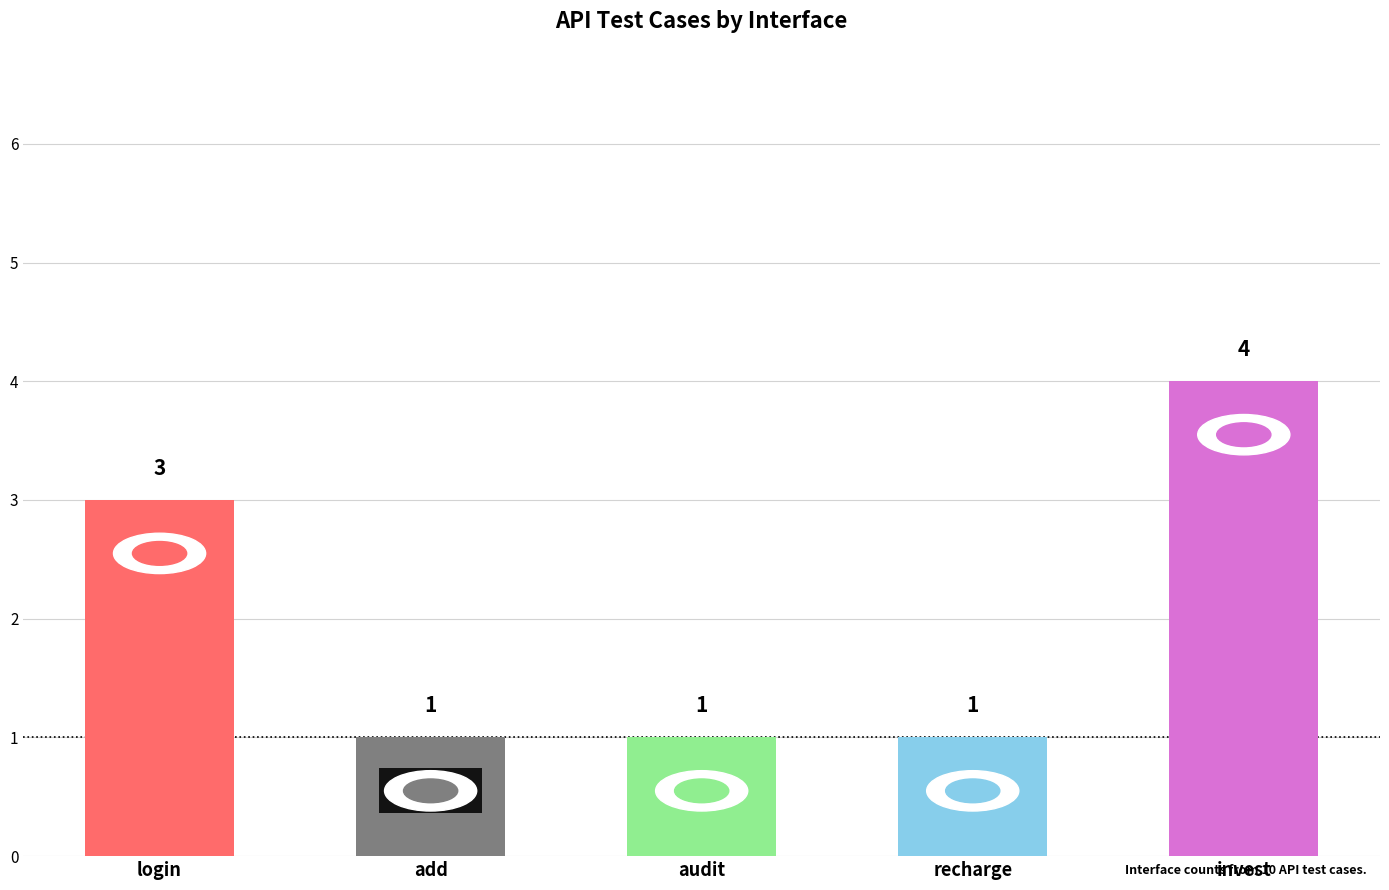

What is the value of the 5th bar from the left?

4